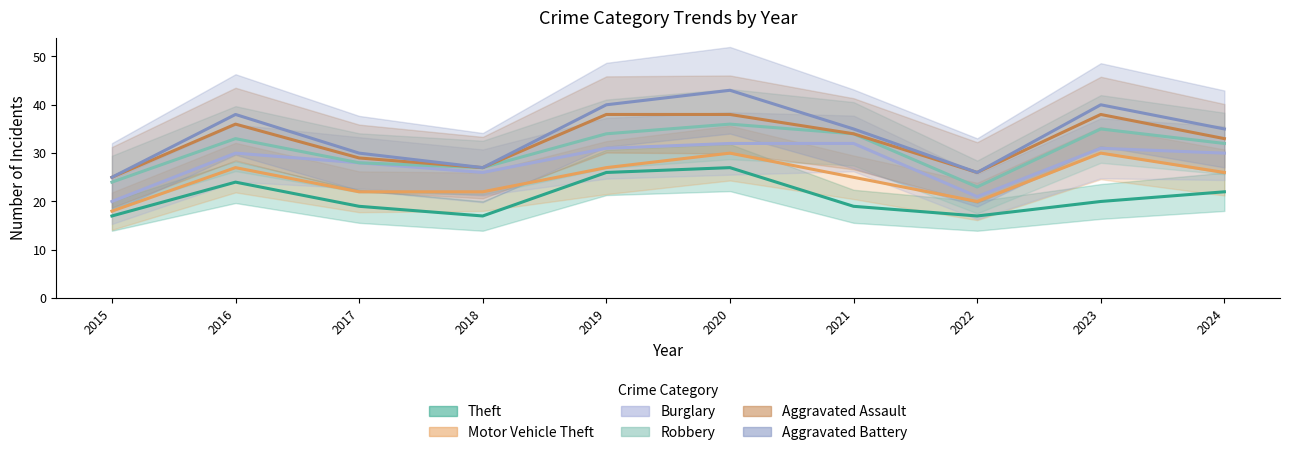

What is the average value of the Aggravated Battery series?

33.9